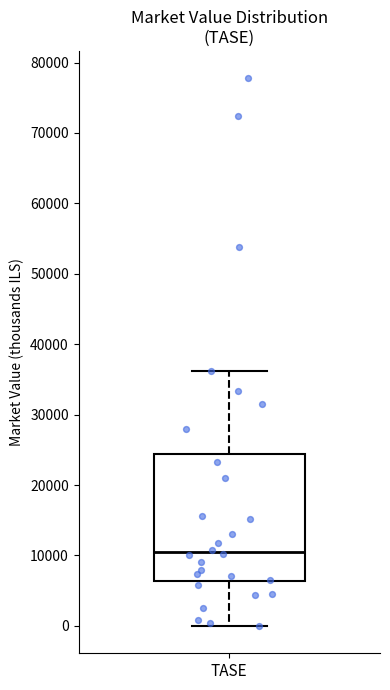

Transcribe this box plot: give where the median line is, the range the box spans, and where the two whiskers end, as read against the y-axis. The values are not printed on the chart, so give them approximately, as read against the axis.

median 10000, box 6000 to 24000, whiskers 0 to 36000